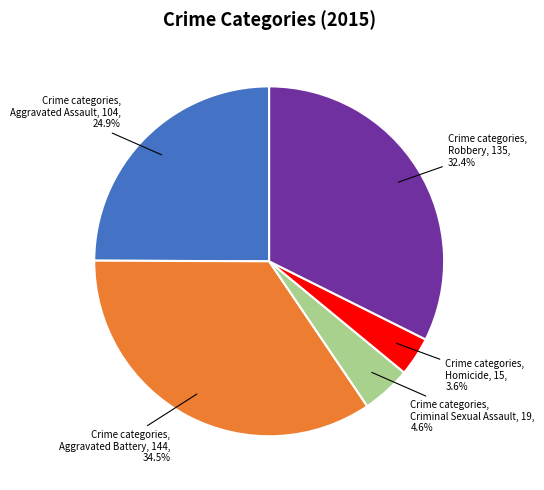

Does any single category account for the majority?

No